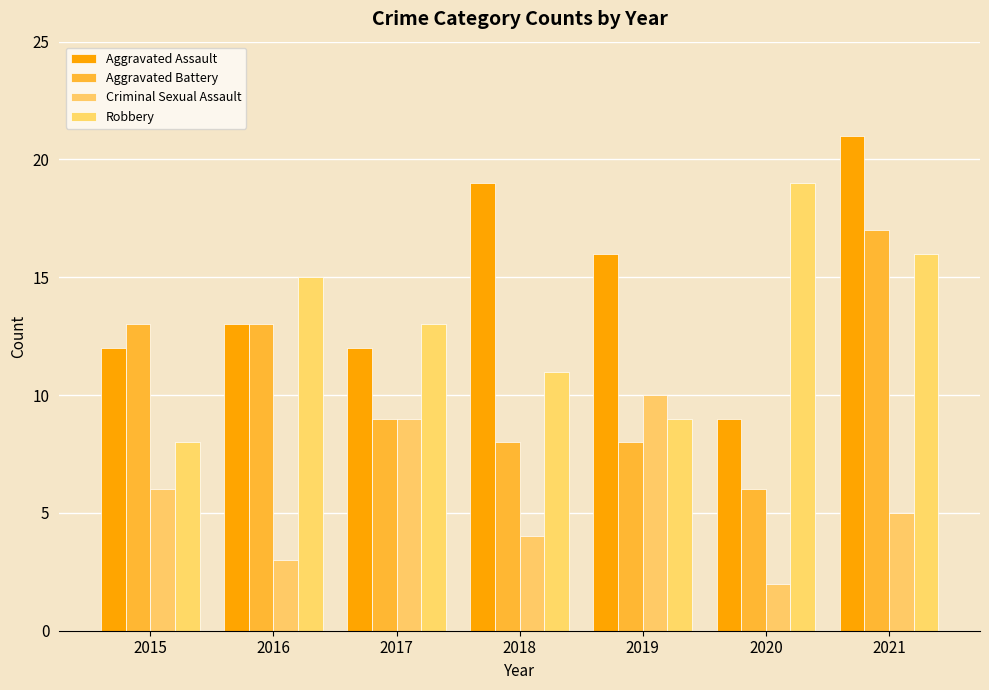

What is the value of the Aggravated Battery bar at the 3rd from the left?

9